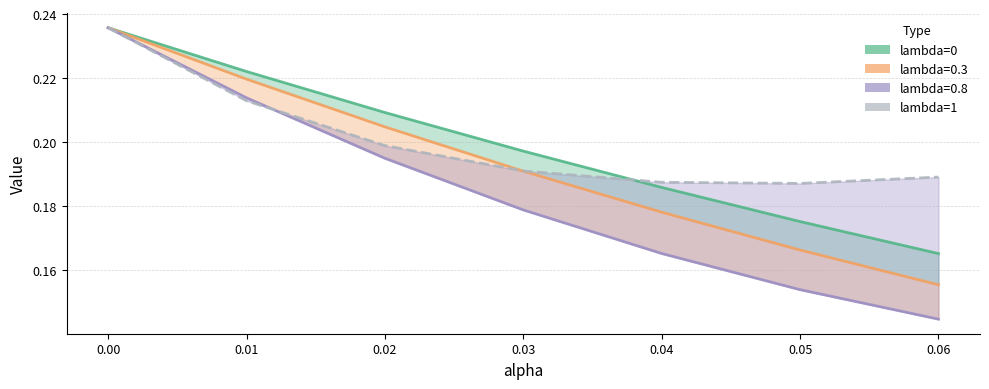

The value at 0.05 is 0.3. True or false?

False